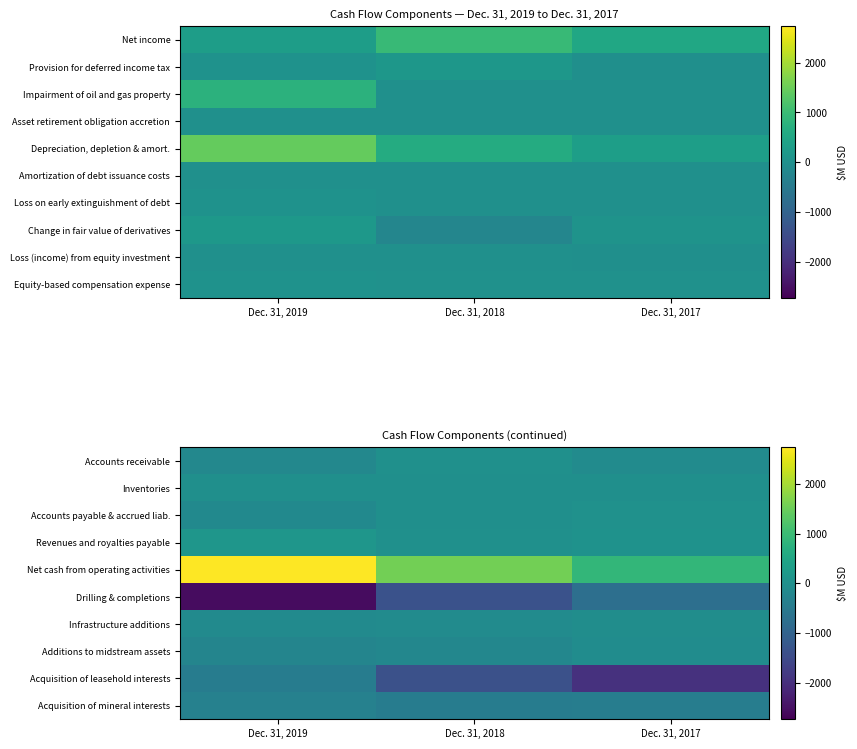

Rank the categories by Infrastructure additions value from highest to lowest.

Dec. 31, 2017, Dec. 31, 2018, Dec. 31, 2019